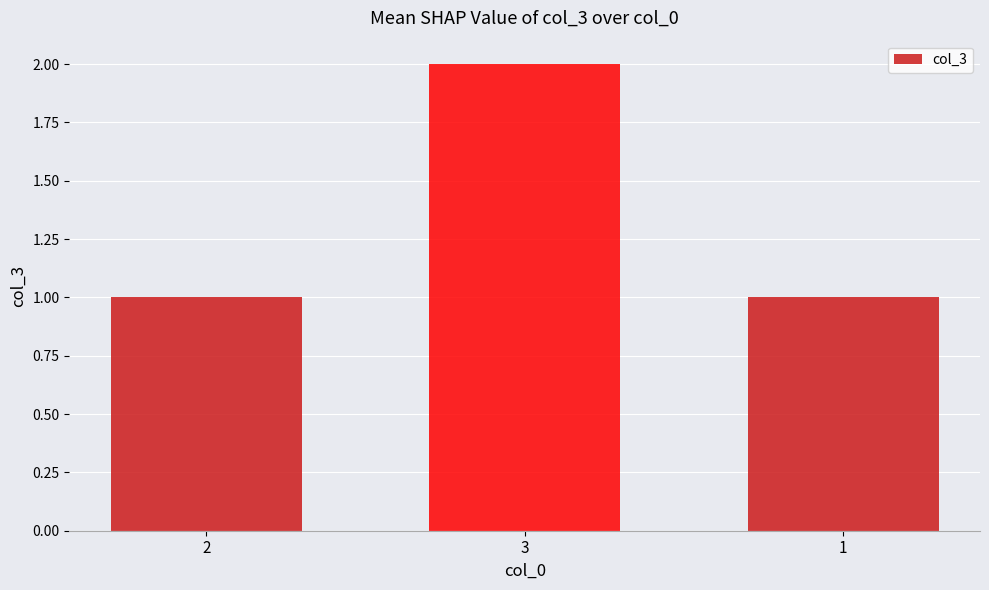

What position from the right is 3?

2